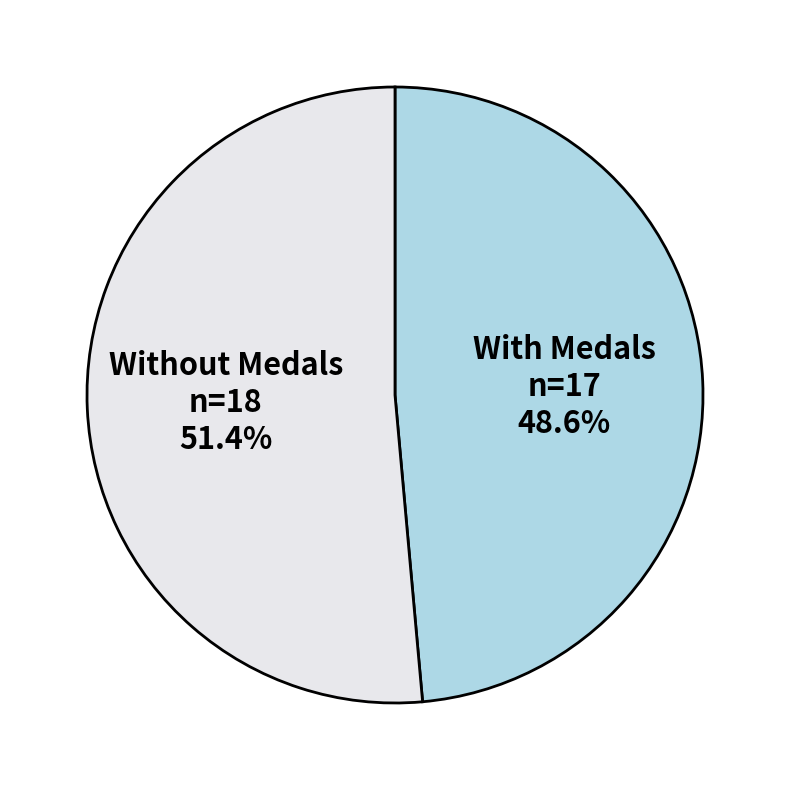

What is the ratio of the value at With Medals to the value at Without Medals?

0.9